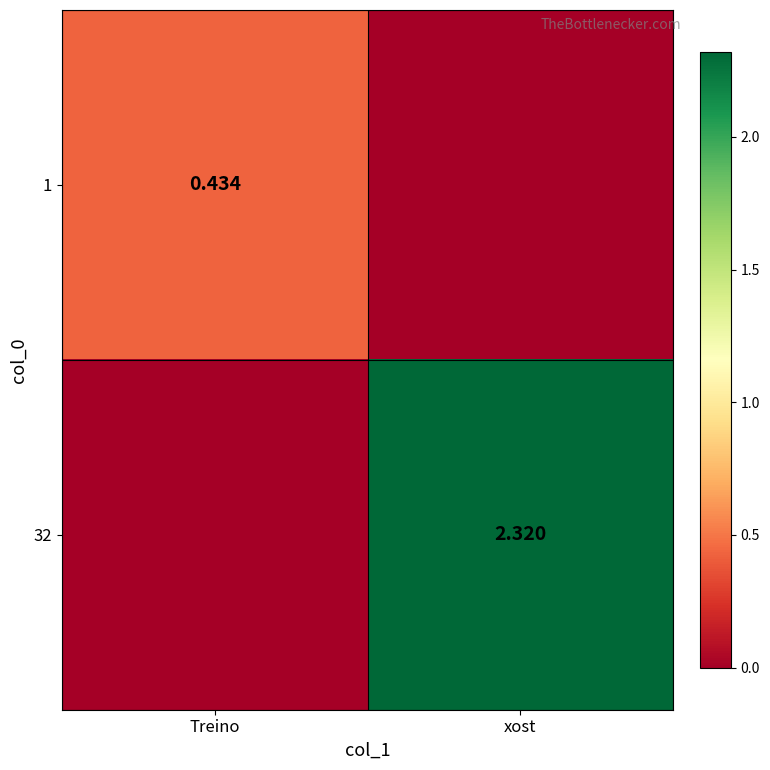

Rank the series at xost from highest to lowest value.

32, 1